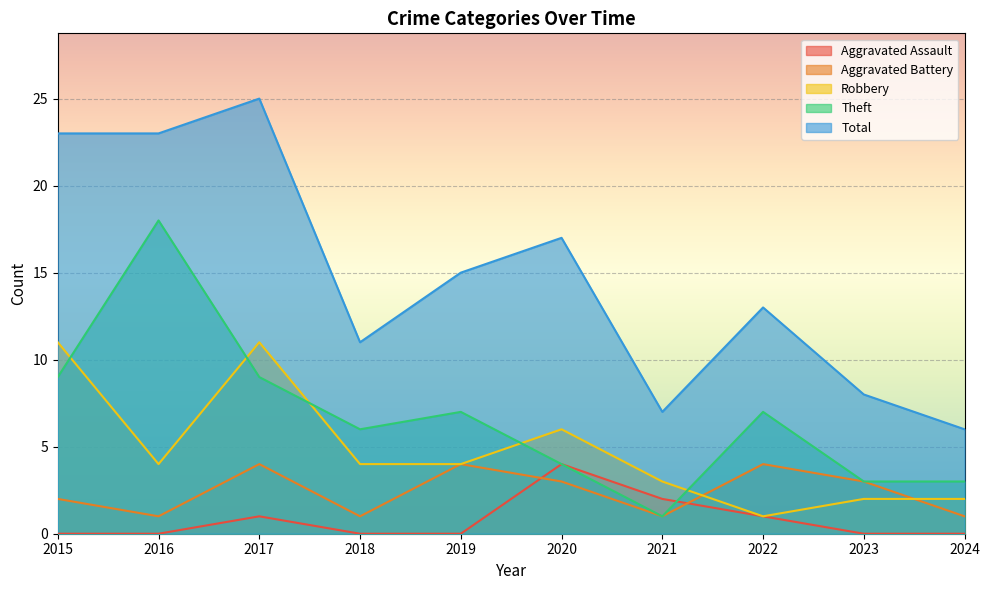

Where does the Total series first go above 15?

2015